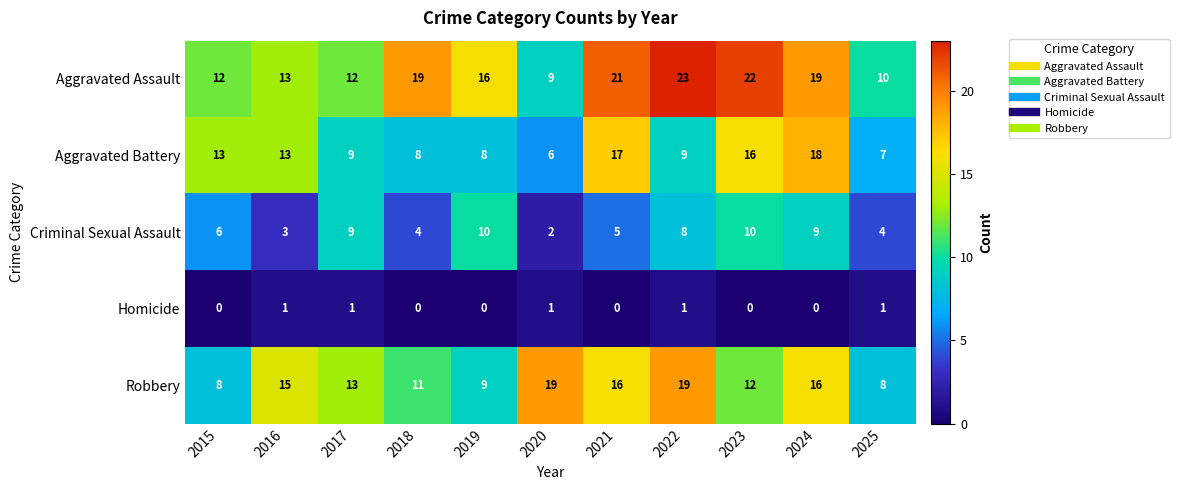

How many data points does each series have?

11